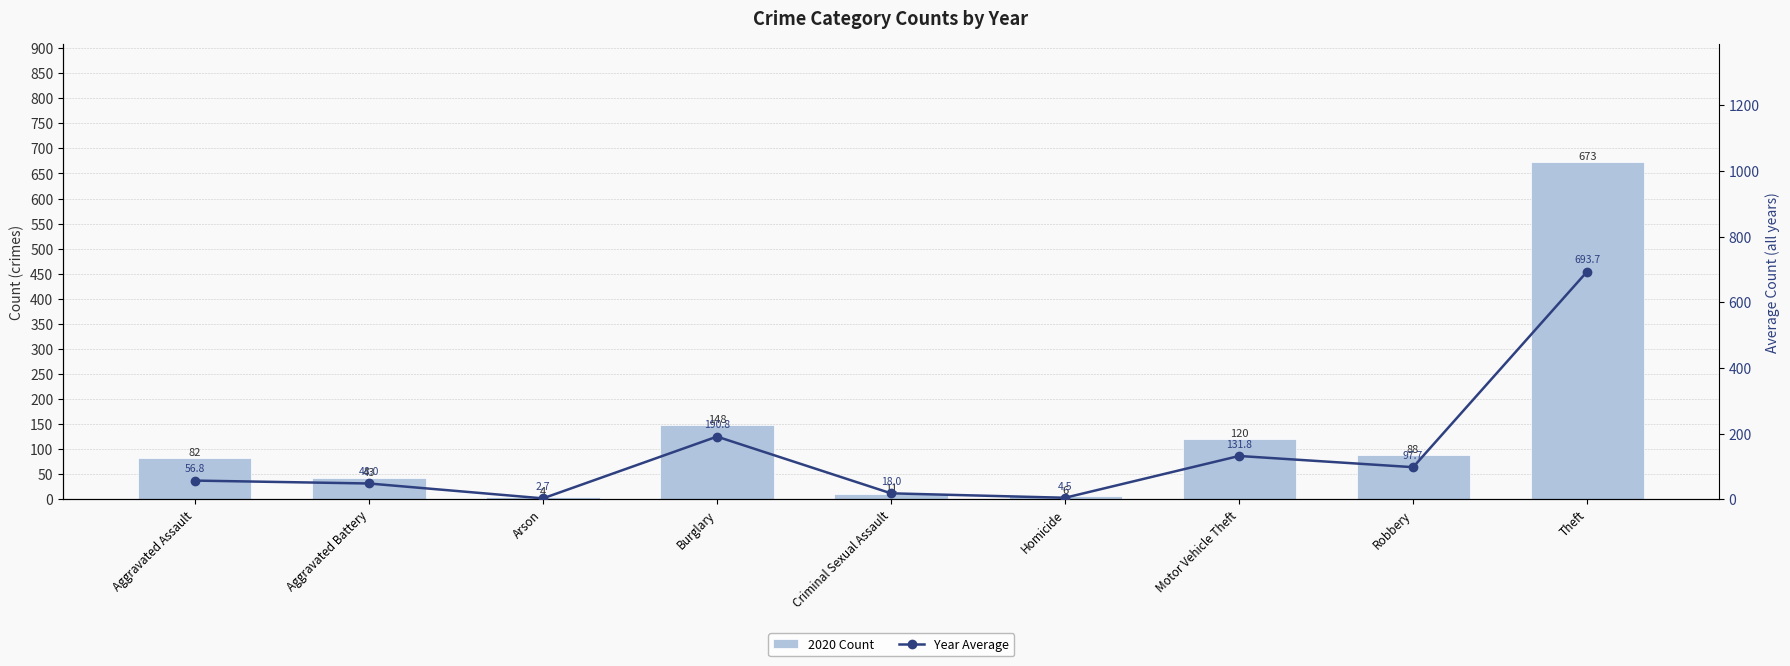

At Motor Vehicle Theft, list the series in order from smallest to largest.

2020 Count, Year Average